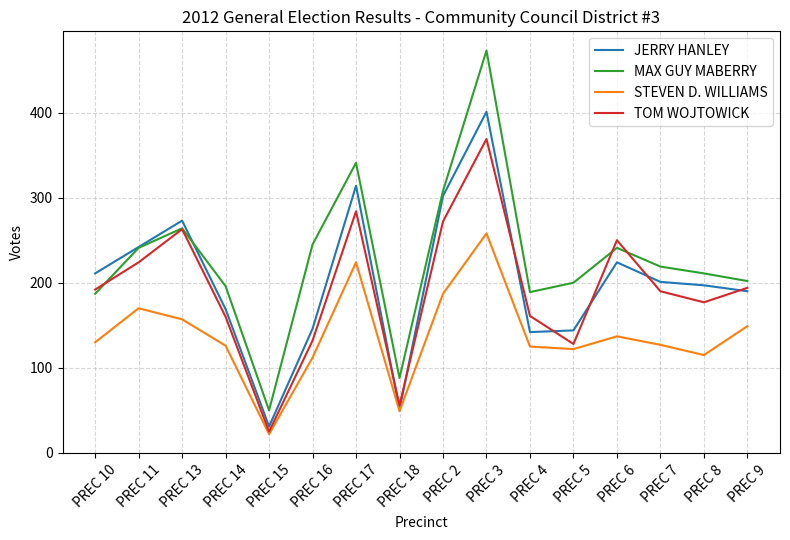

Read the JERRY HANLEY value at PREC 5, to the nearest 50.

150